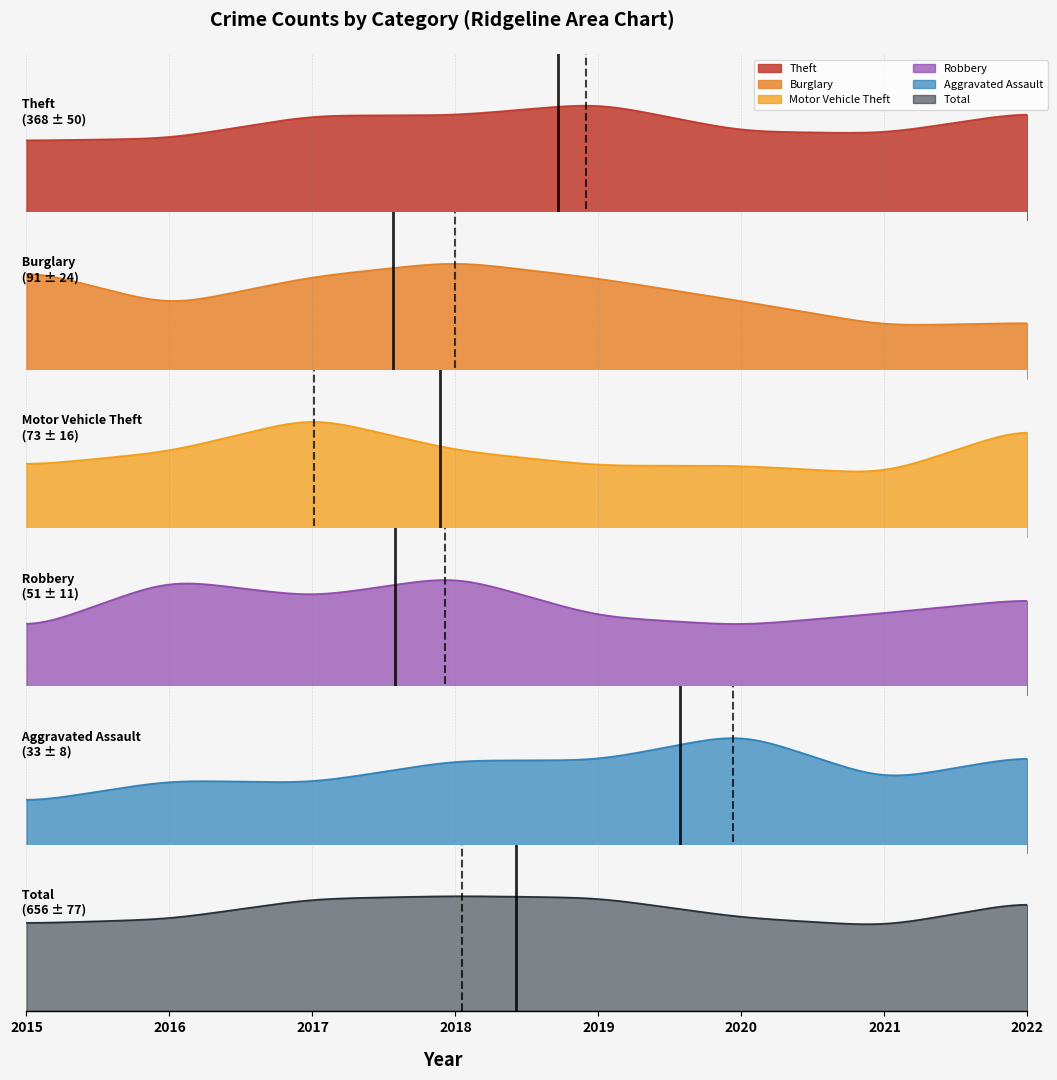

What is the sum of all Robbery values?

406